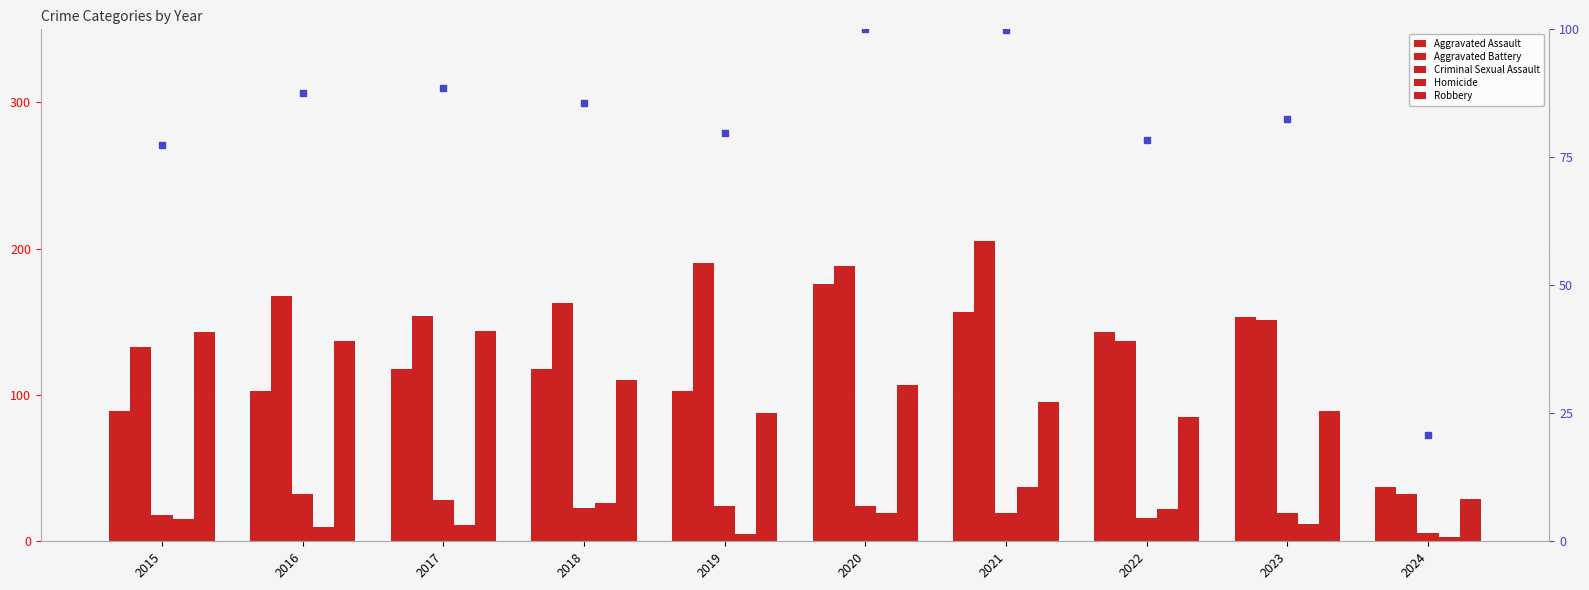

Which series contains the lowest Y value?

Homicide